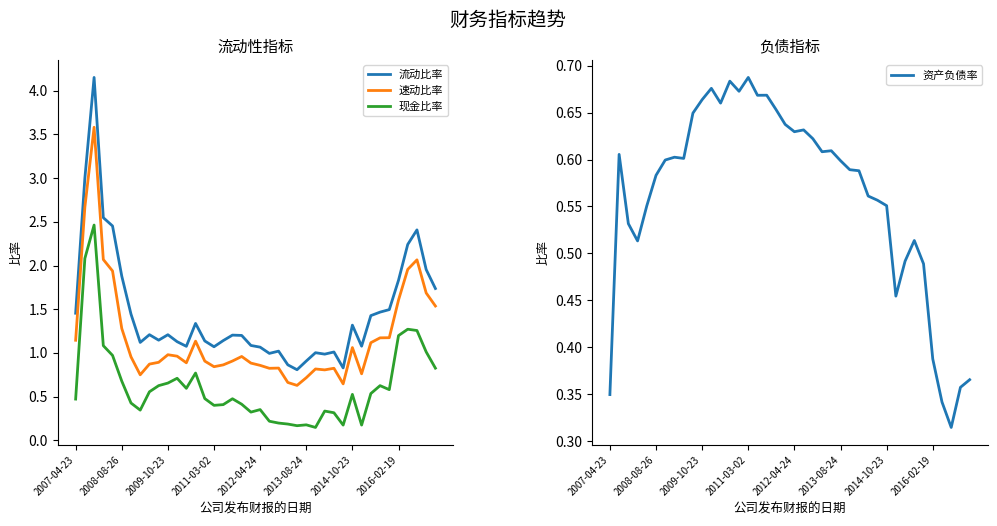

Rank the series at 19 from lowest to highest value.

现金比率, 资产负债率, 速动比率, 流动比率